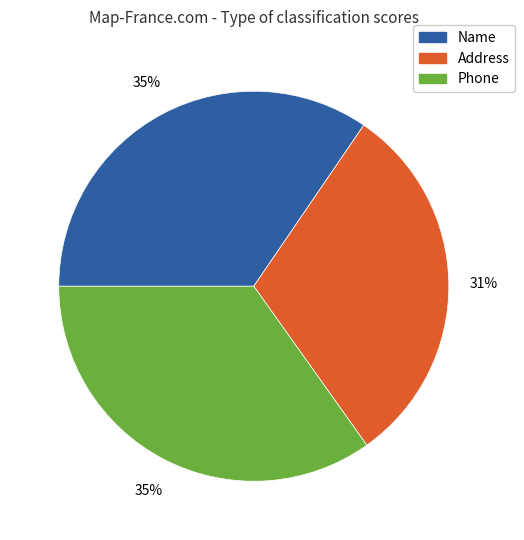

Does any single category account for the majority?

No